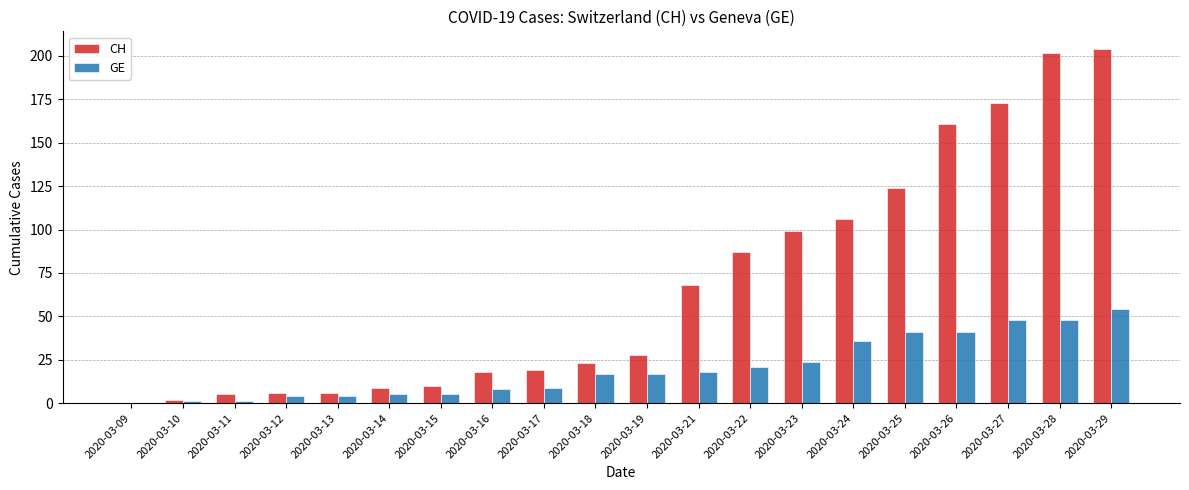

How many values in CH are above zero?

19